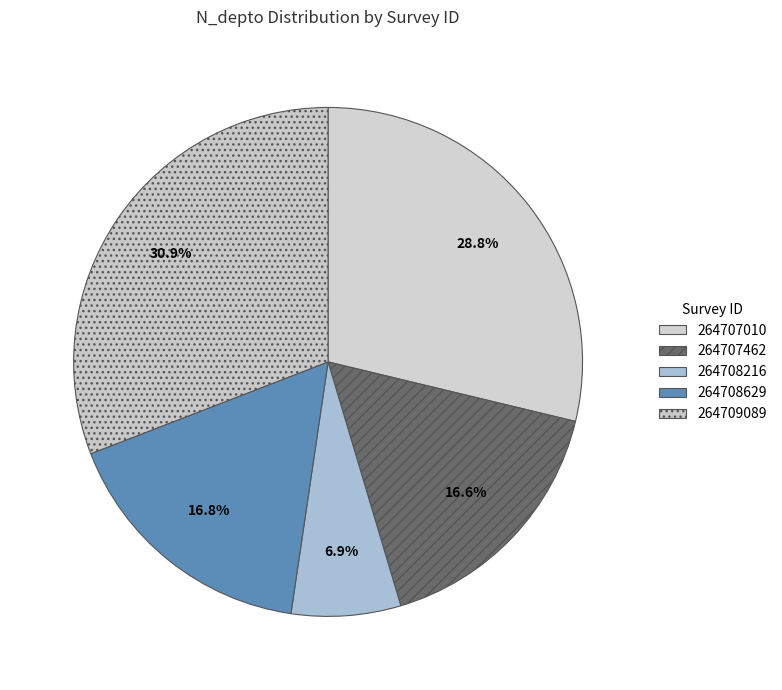

How many segments does this pie chart have?

5